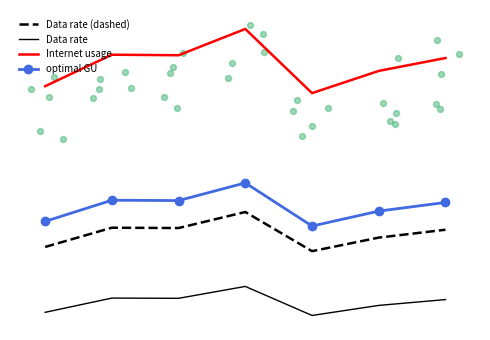

Is the value of optimal GU at 5 greater than the value of Data rate (dashed) at 3?

Yes